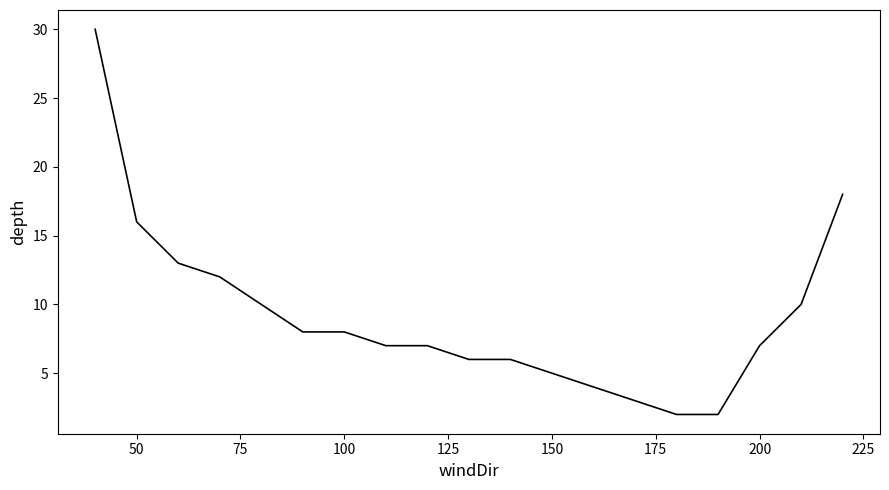

What is the minimum value shown in the chart?

2